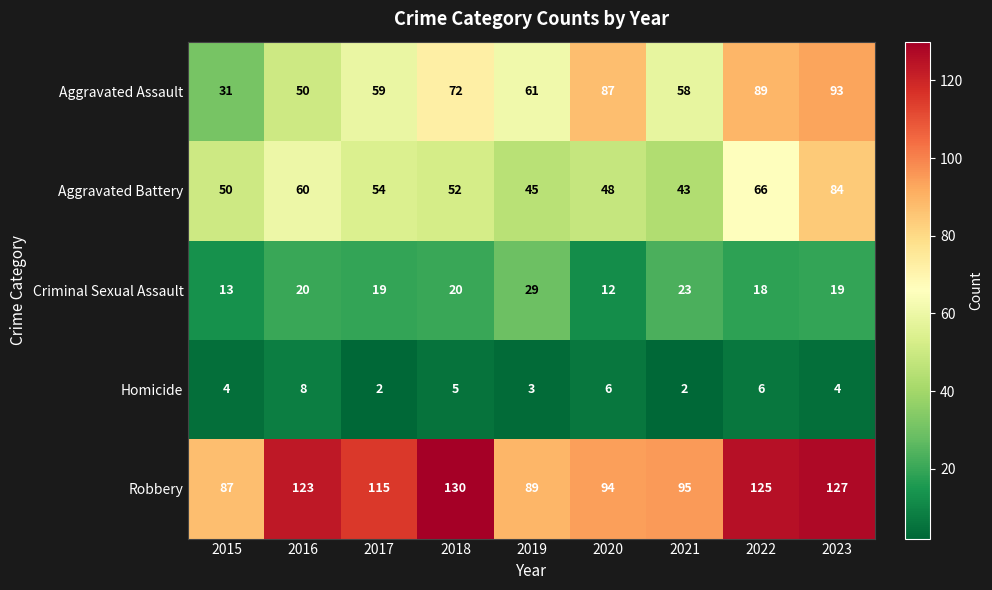

The value of Aggravated Battery at 2022 is 66. True or false?

True